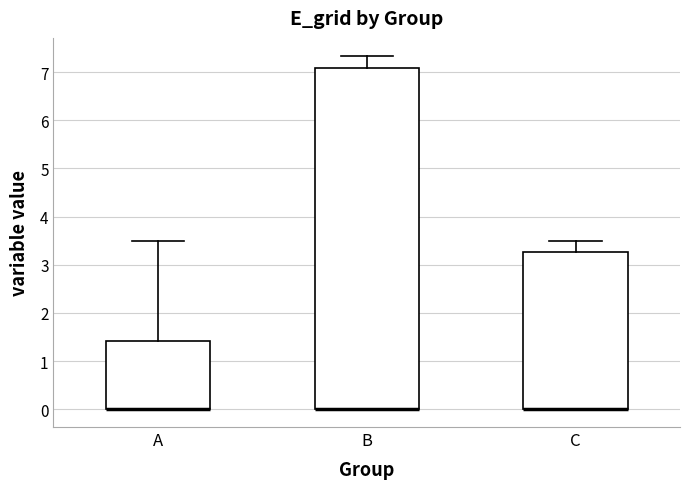

Reading left to right, read every box against the y-axis: the position of its median line, the range the box covers, and the ends of its whiskers. The values are not printed on the chart, so give them approximately, as read against the axis.

A: median 0.0 (drawn on the box's lower edge), box 0.0 to 1.4, whiskers 0.0 to 3.5
B: median 0.0 (drawn on the box's lower edge), box 0.0 to 7.1, whiskers 0.0 to 7.3
C: median 0.0 (drawn on the box's lower edge), box 0.0 to 3.3, whiskers 0.0 to 3.5